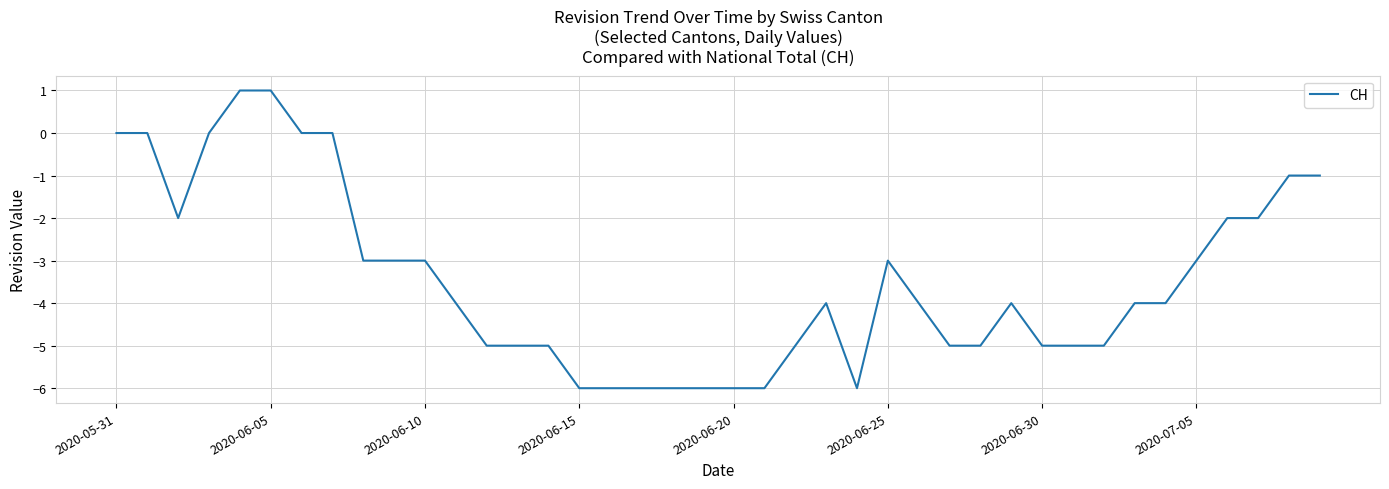

What is the minimum value shown in the chart?

-6